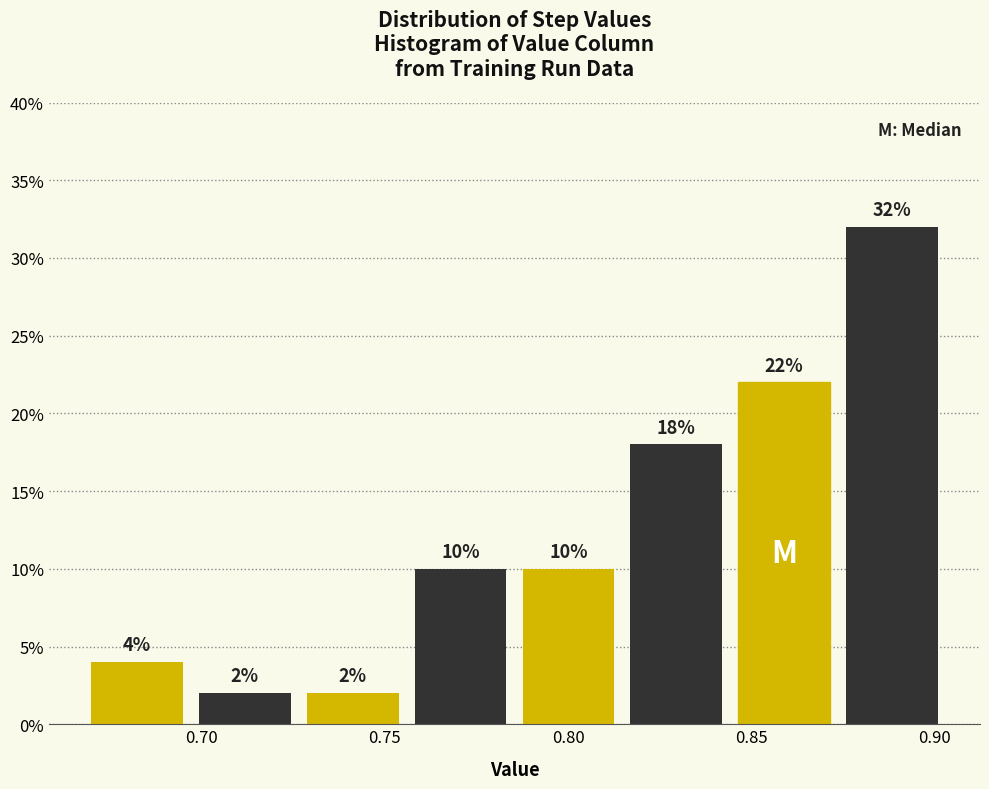

Which range on the x-axis has the tallest bar?

0.875 to 0.905